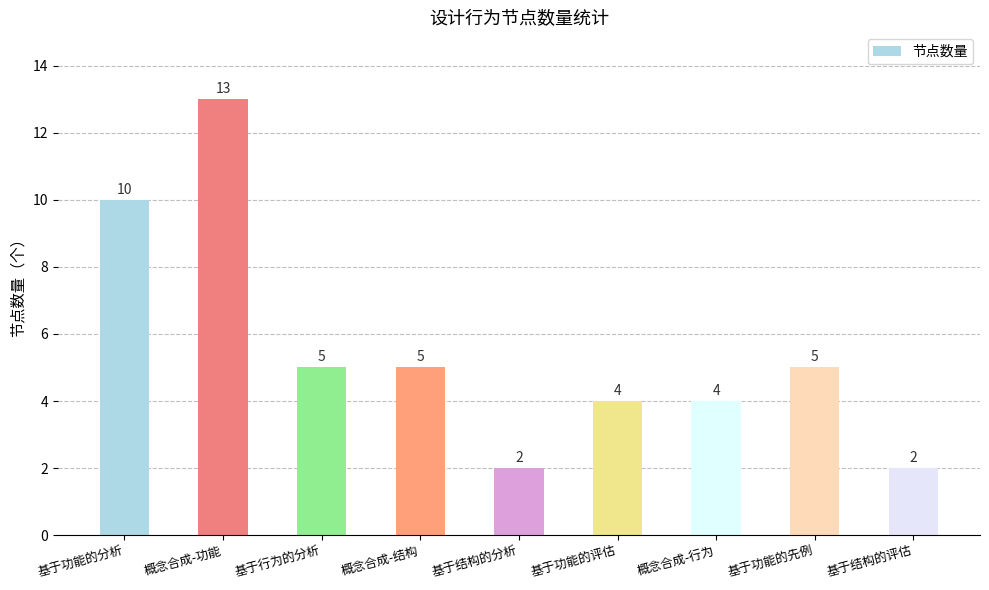

Reading right to left, transcribe all the data shown in this chart.

2	5	4	4	2	5	5	13	10